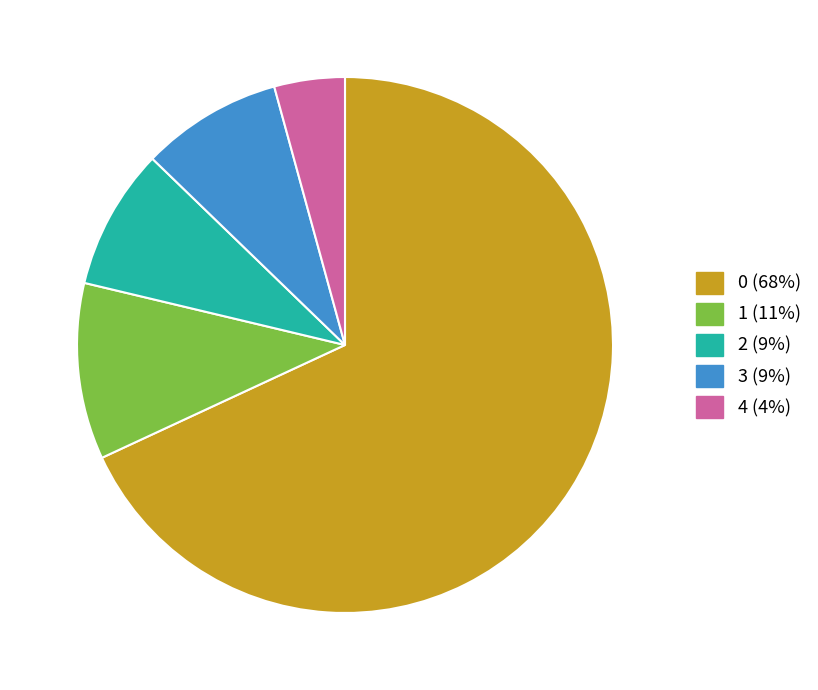

What is the ratio of the value at 3 to the value at 4?

2.0